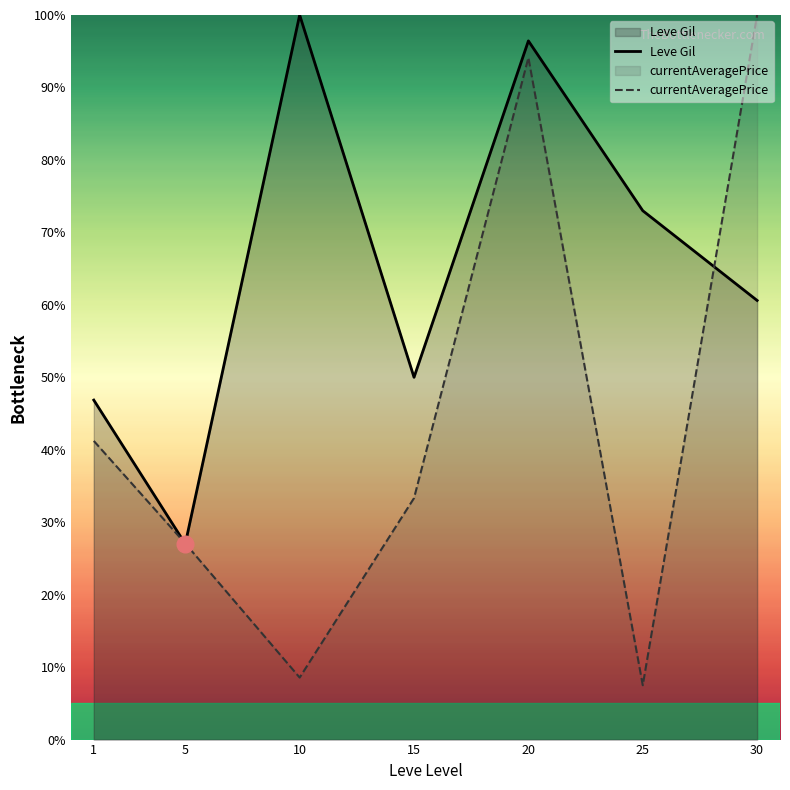

Which series ends up on top after the final intersection of currentAveragePrice and Leve Gil?

currentAveragePrice